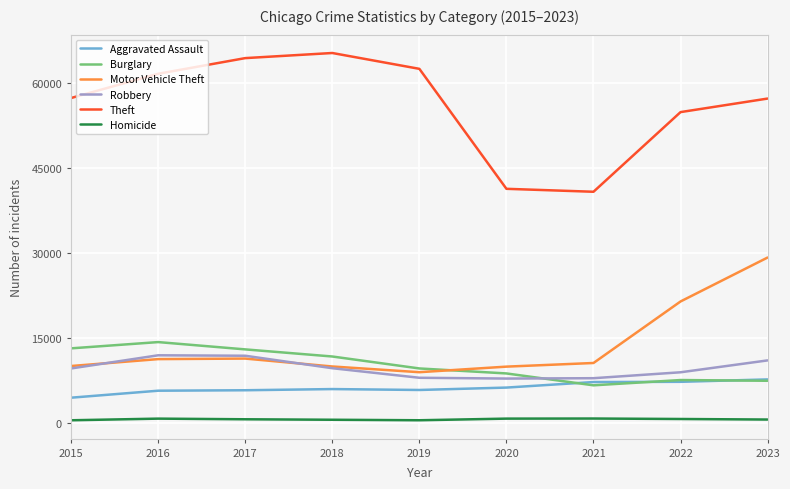

At which category is the sum across all series the highest?

2023